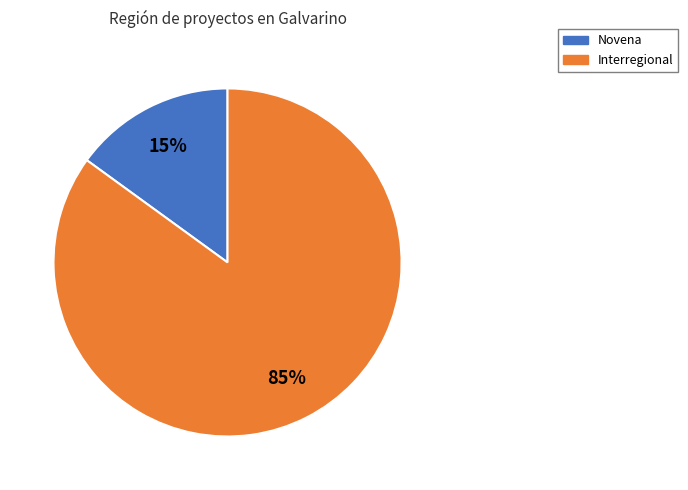

Do Novena and Interregional together represent more than half of the pie?

Yes